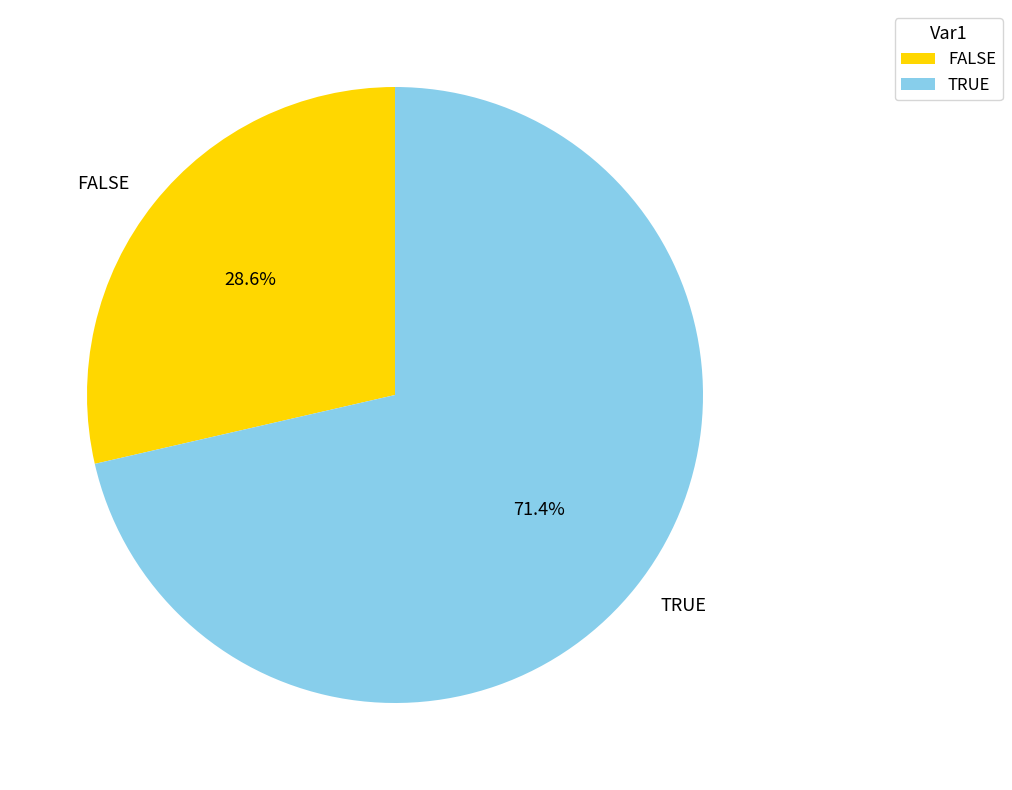

Rank the categories by value from highest to lowest.

TRUE, FALSE